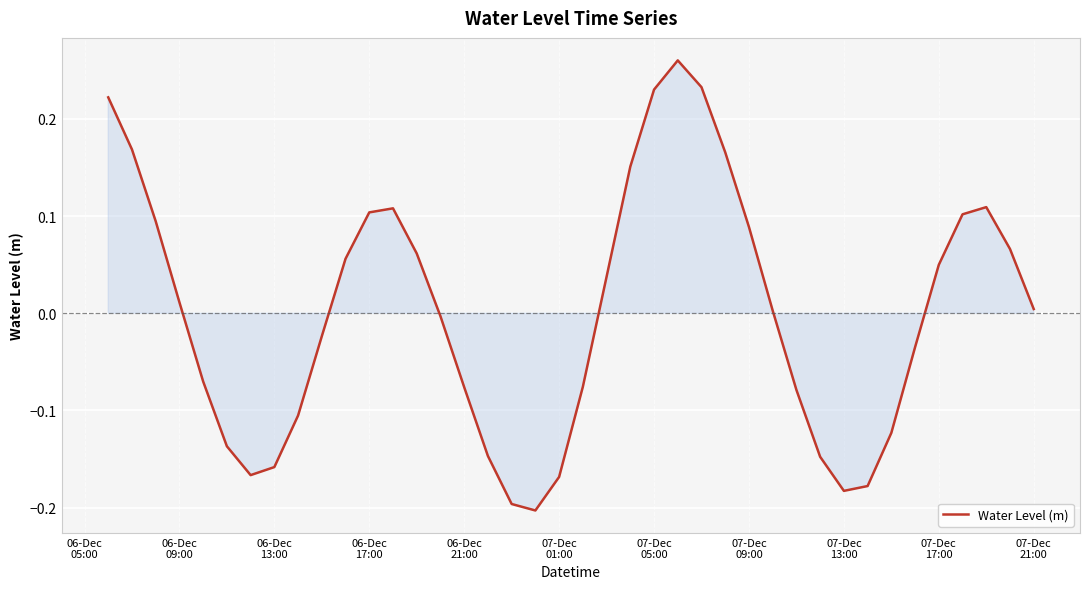

What is the difference between the maximum and minimum values?

0.5